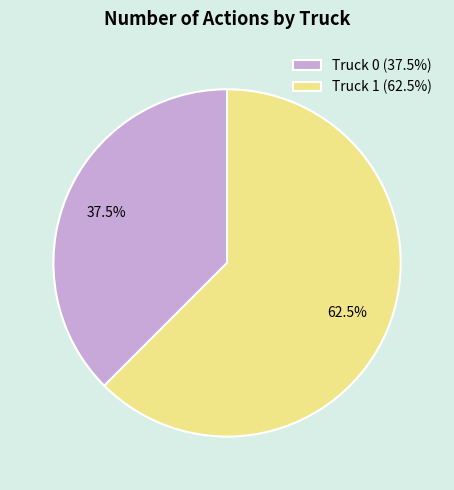

How many slices are in this pie chart?

2